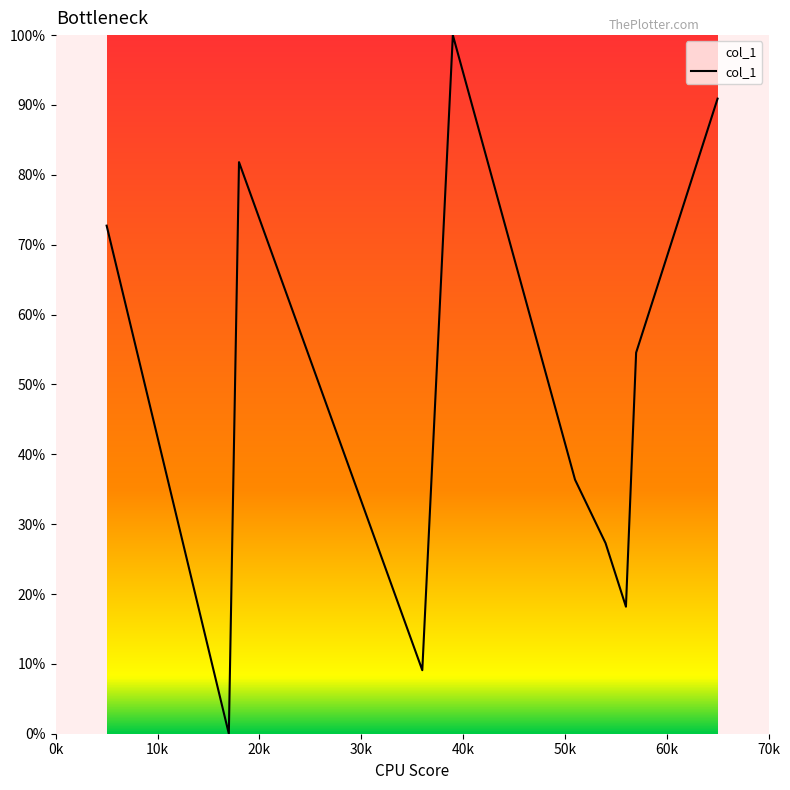

What is the difference between the maximum and minimum values?

100.0